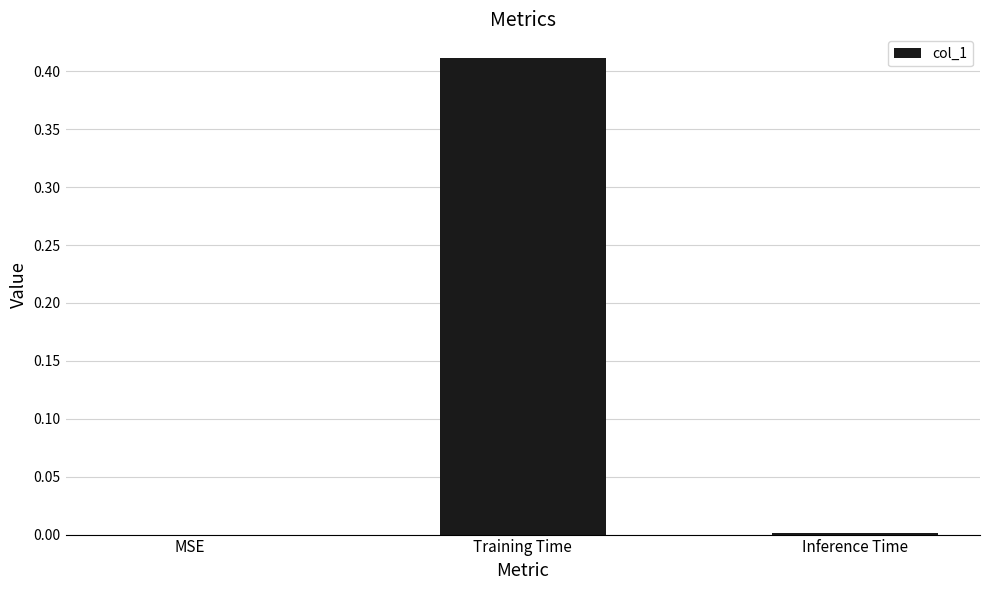

At which category does the chart reach its peak across all series?

Training Time